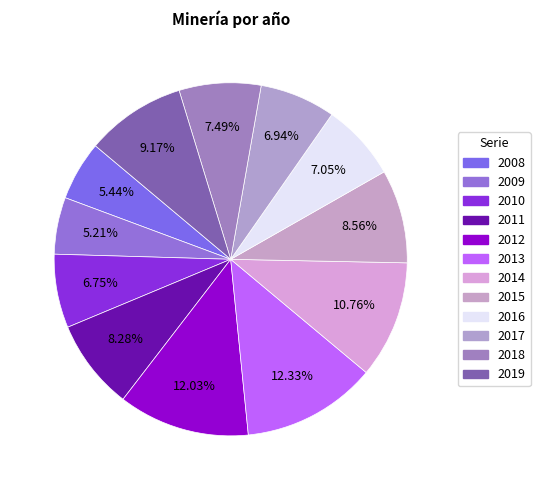

Is 2011 the majority of the pie?

No